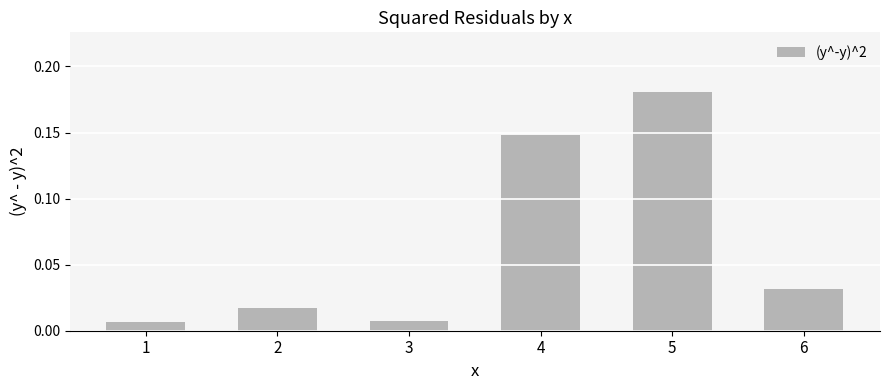

How many distinct data groups are displayed?

1